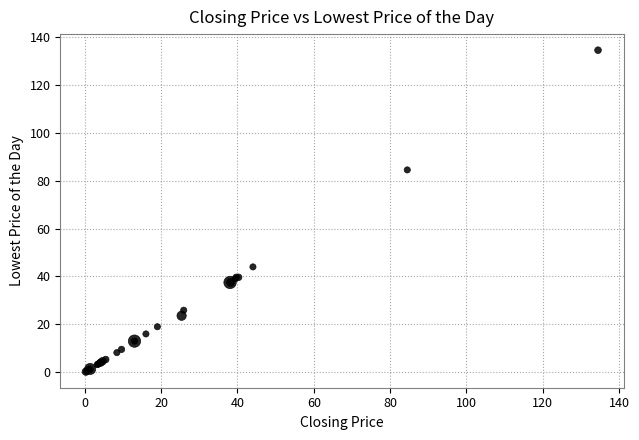

What Y value in the scatter plot is closest to 67?

84.5